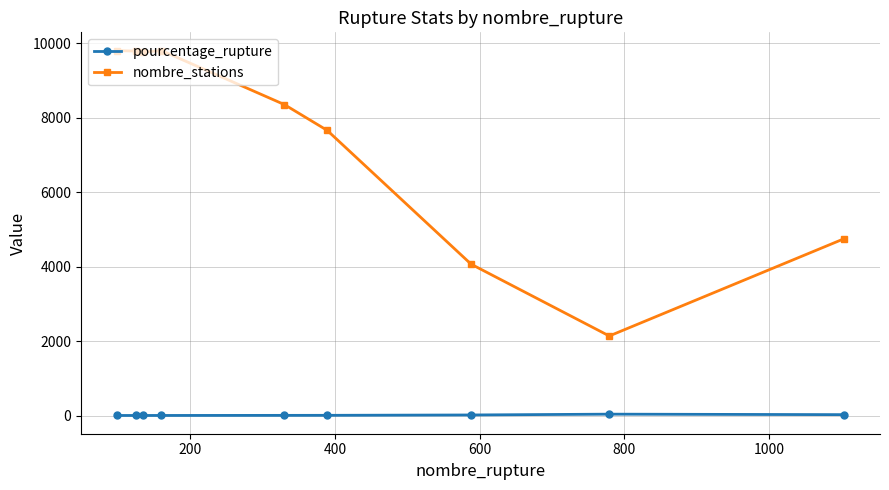

What is the minimum value shown in the chart?

1.0